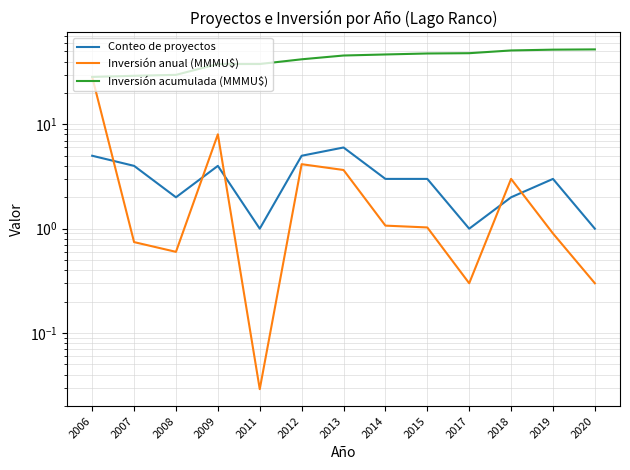

Between which two adjacent categories do Inversión anual (MMMU$) and Conteo de proyectos first intersect?

2006 and 2007